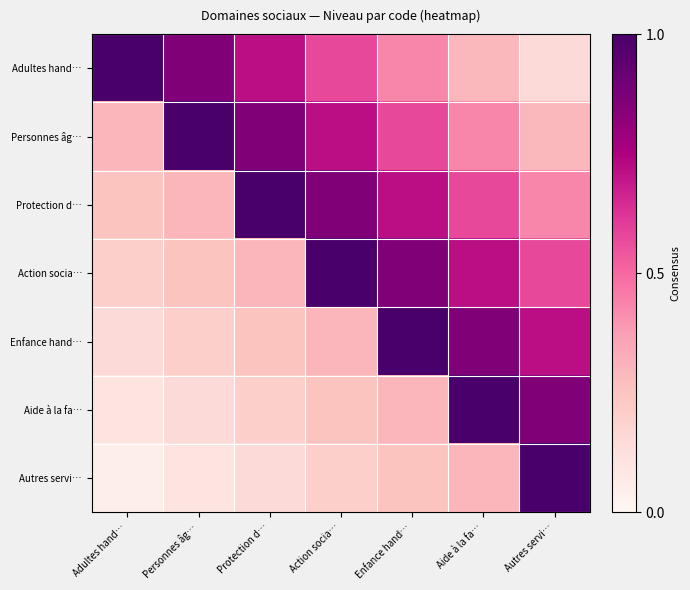

Rank the series by their maximum value, from highest to lowest.

Adultes hand…, Personnes âg…, Protection d…, Action socia…, Enfance hand…, Aide à la fa…, Autres servi…